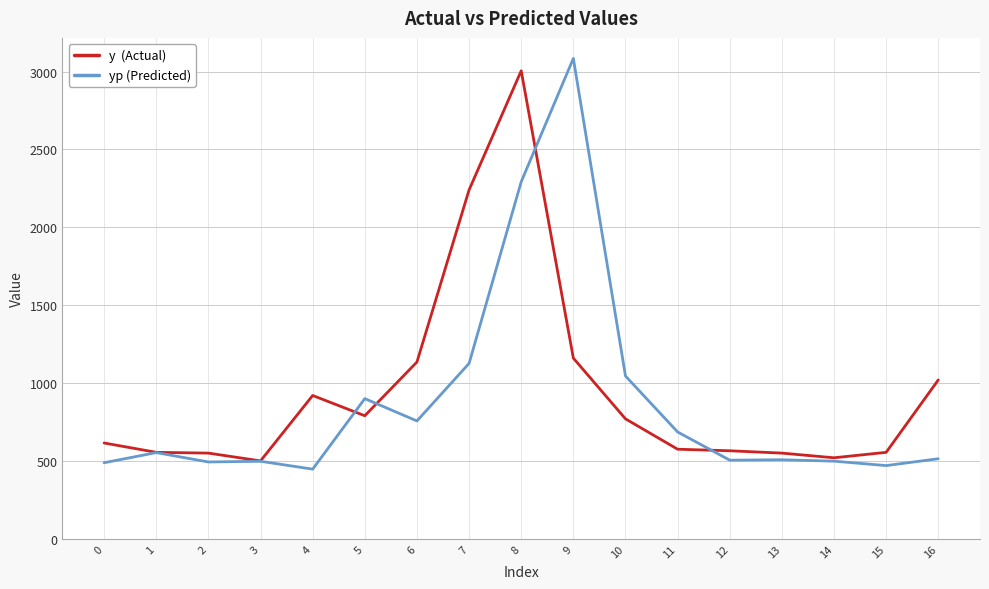

What is the total value across all series at 16?

1533.8